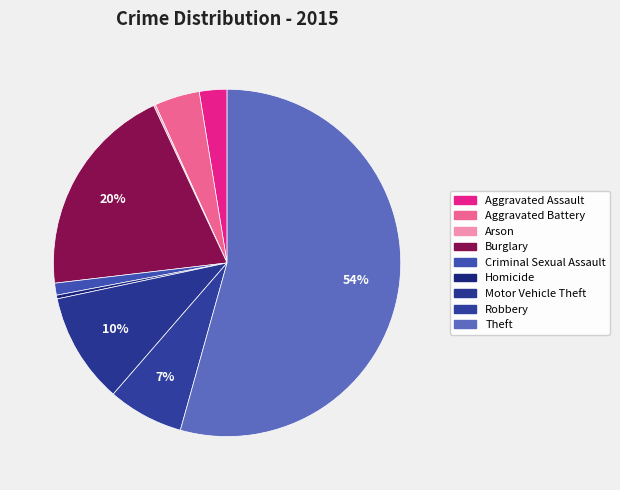

To the nearest percent, what is the combined percentage of Motor Vehicle Theft and Robbery?

17%